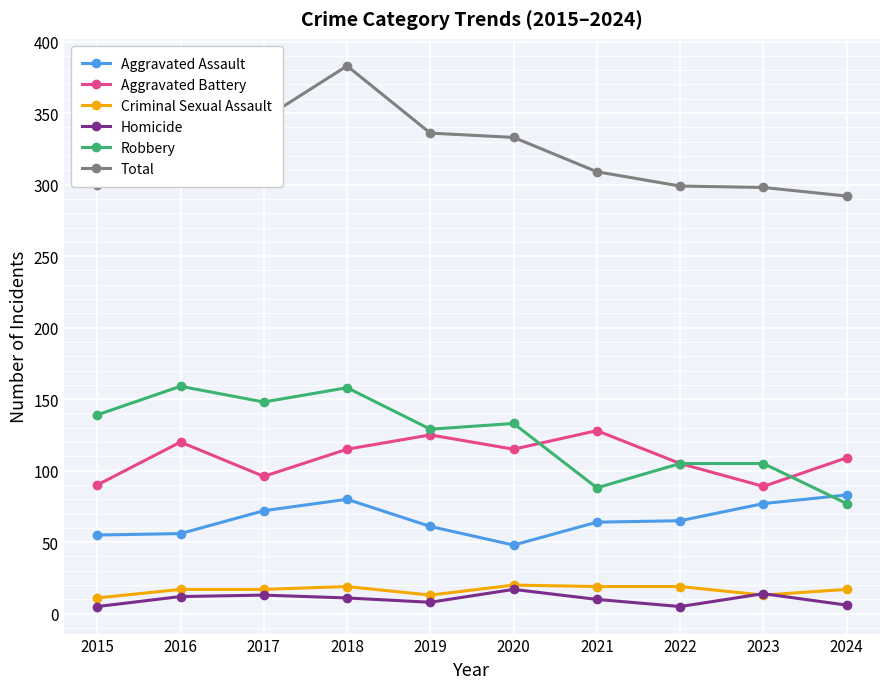

Where does the Aggravated Battery series first go above 115?

2016